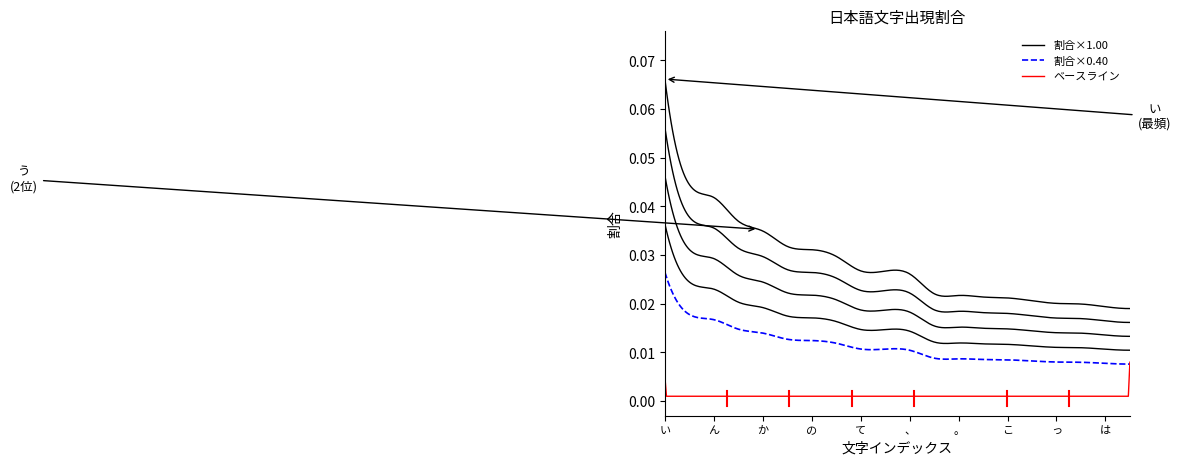

What is the maximum value shown in the chart?

0.1